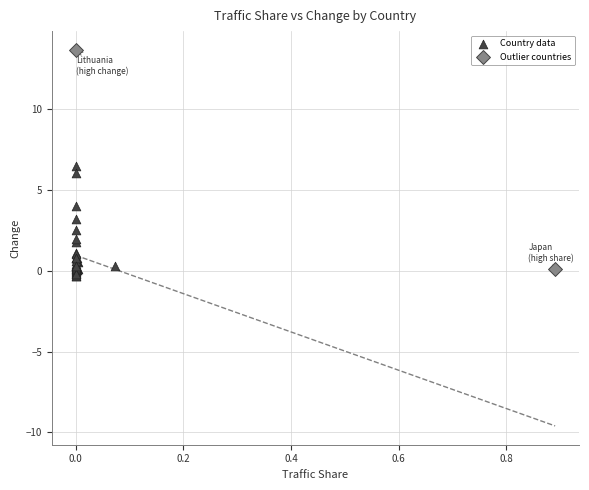

What are all the series names shown in the legend?

Country data, Outlier countries